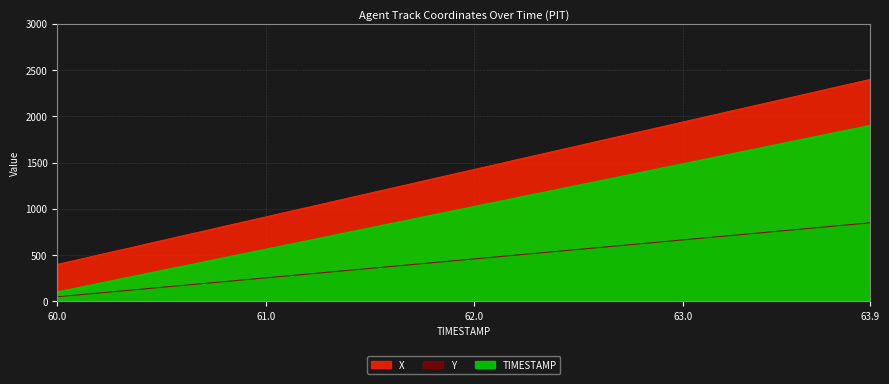

At which category is the sum across all series the highest?

63.9